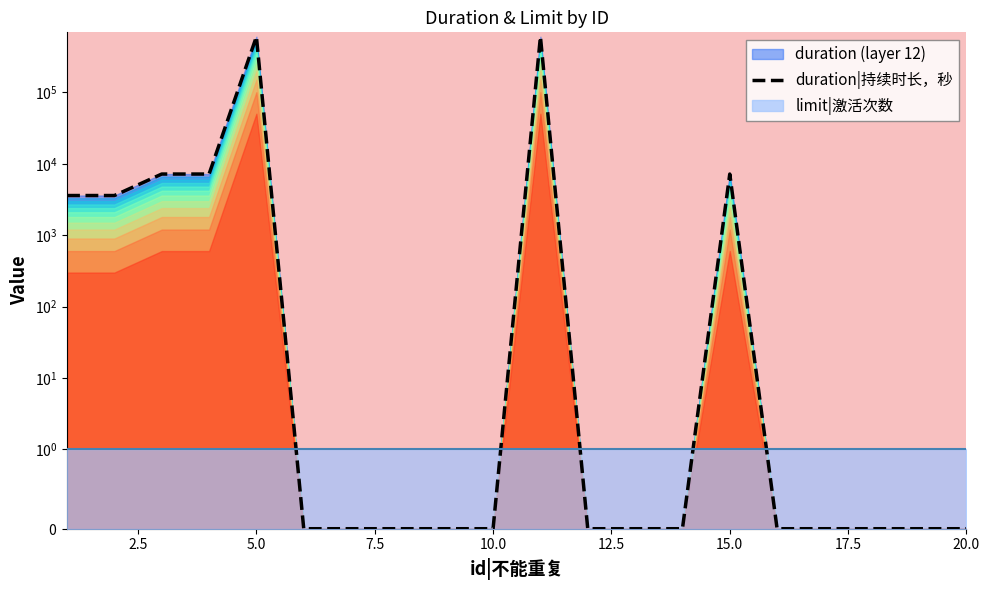

Reading left to right, what are all the values shown in this chart?

3600	3600	7200	7200	604800	0	0	0	0	0	604800	0	0	0	7200	0	0	0	0	0